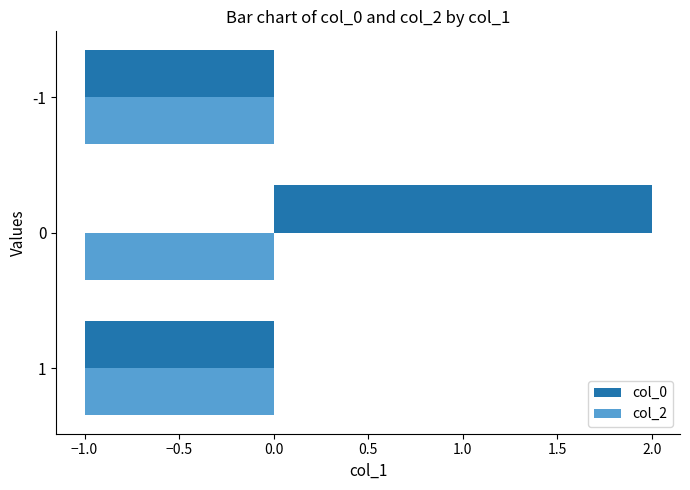

Is it true that col_0 equals -1 at -1?

True